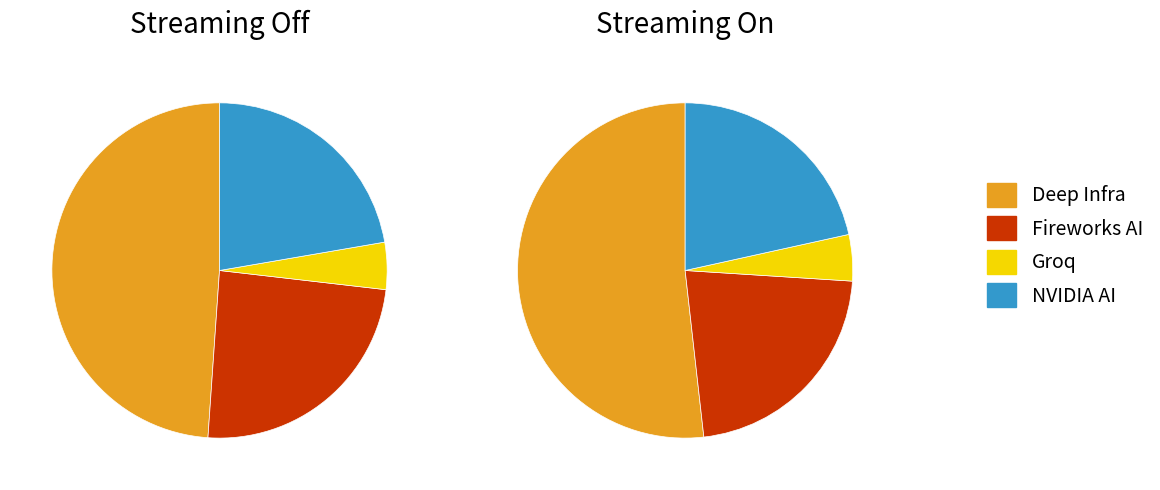

To the nearest percent, what is the difference between the largest and smallest slice percentages?

47%